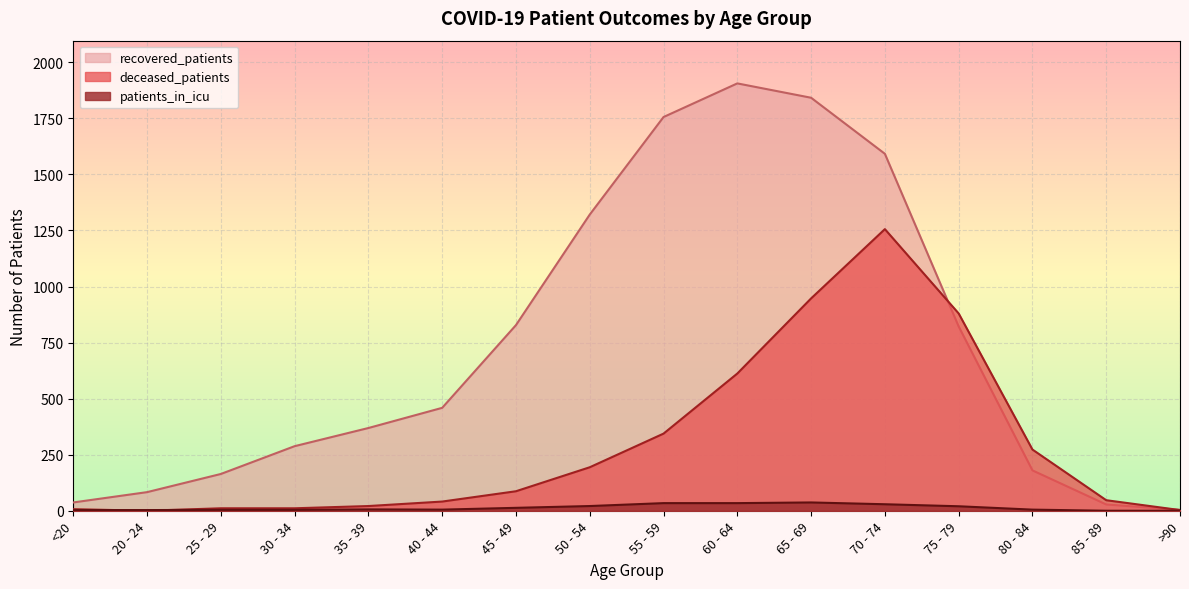

The recovered_patients series shows 2557 at 70 - 74. True or false?

False